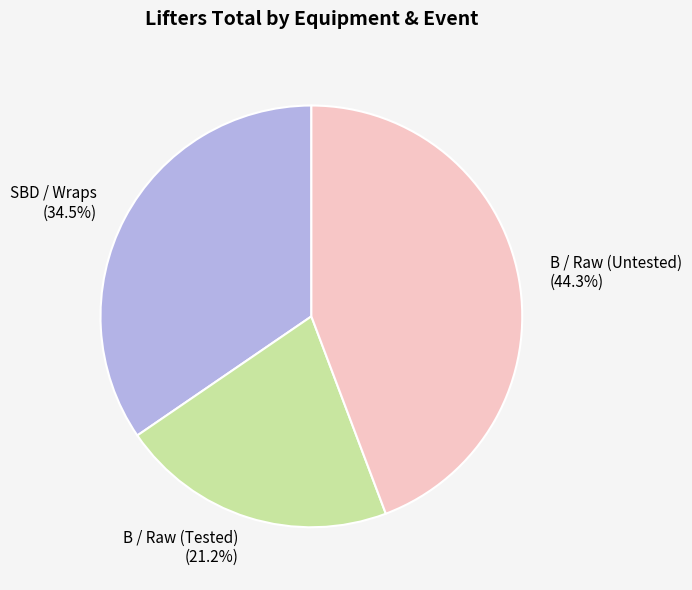

To the nearest percent, what is the average slice percentage?

33%